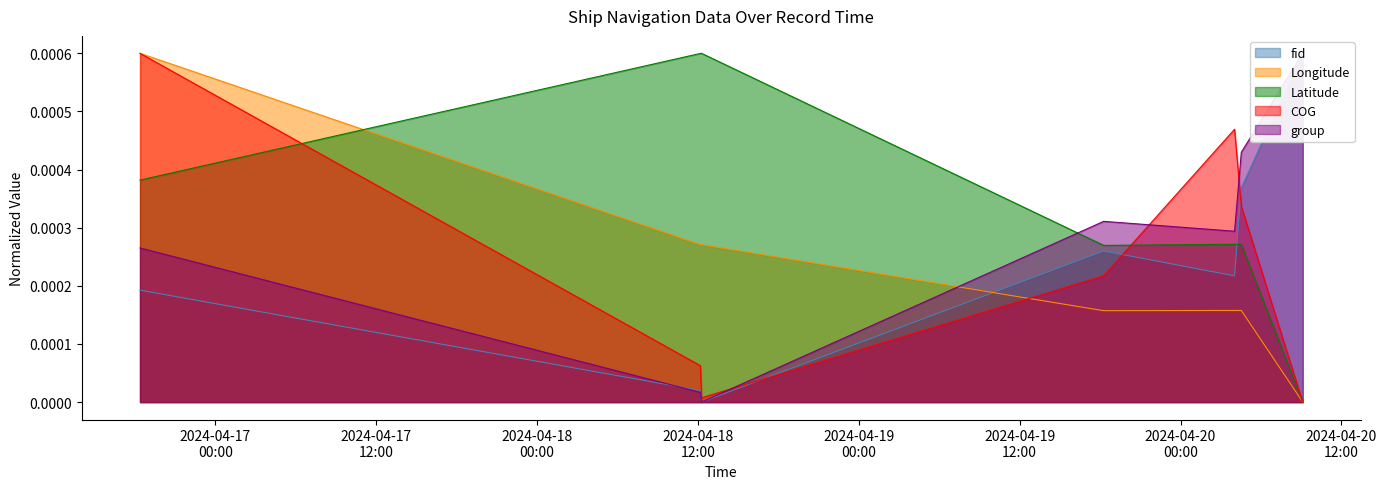

Where is Longitude nearest to the value 0?

2024-04-20 09:06:58